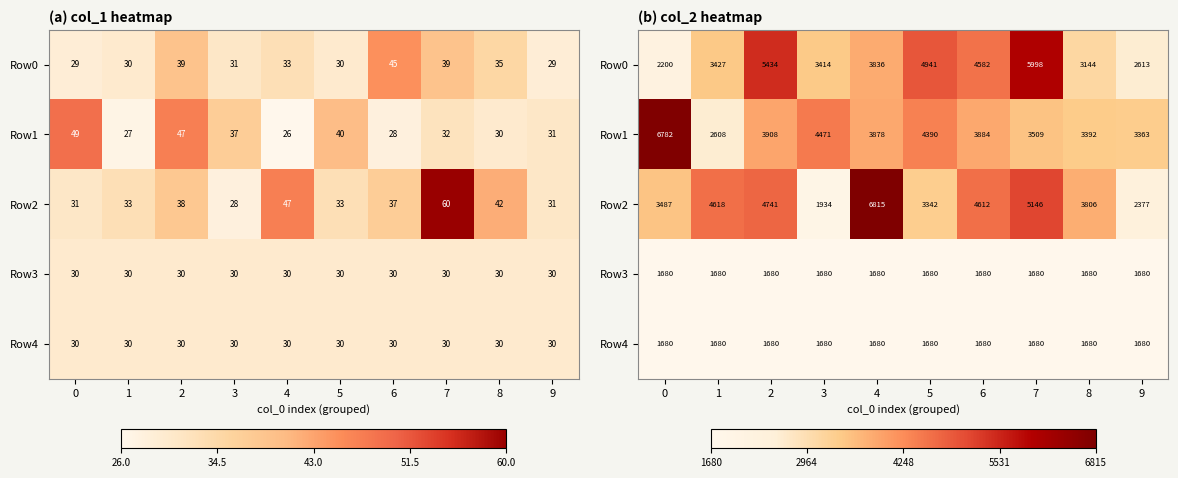

What is the highest value of the Row3 series?

1680